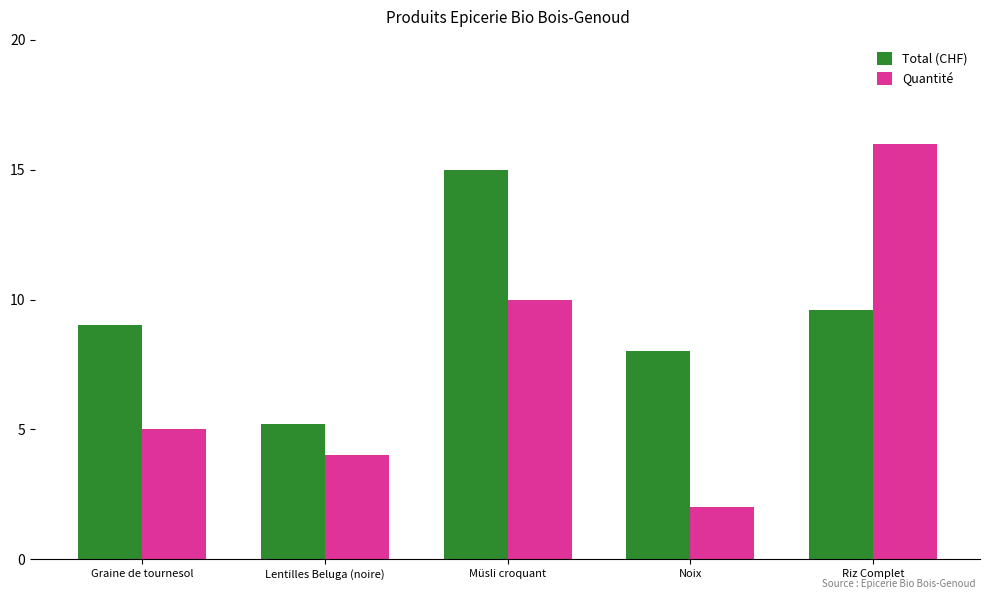

The value of Total (CHF) at Riz Complet is 9.6. True or false?

True